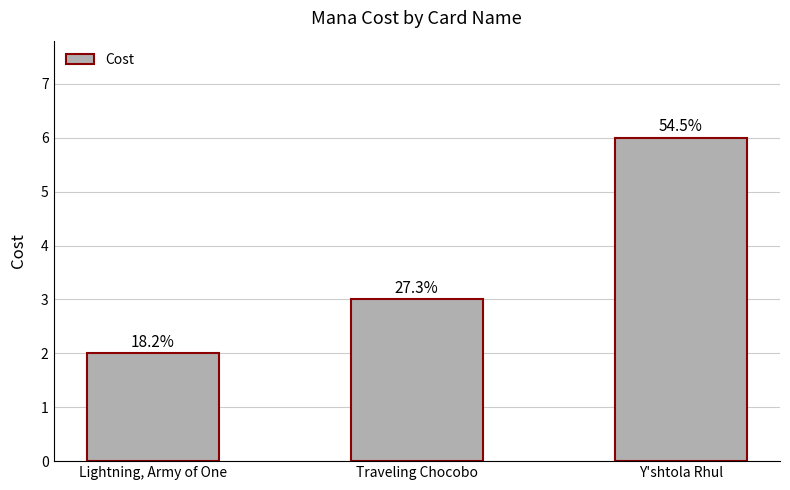

Are the bars horizontal?

No